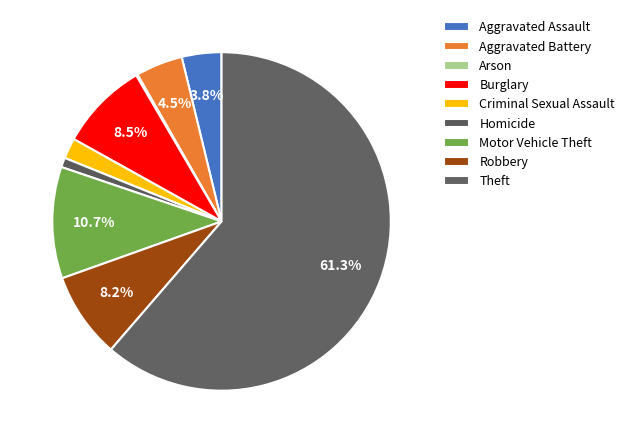

Which slice is the largest?

Theft